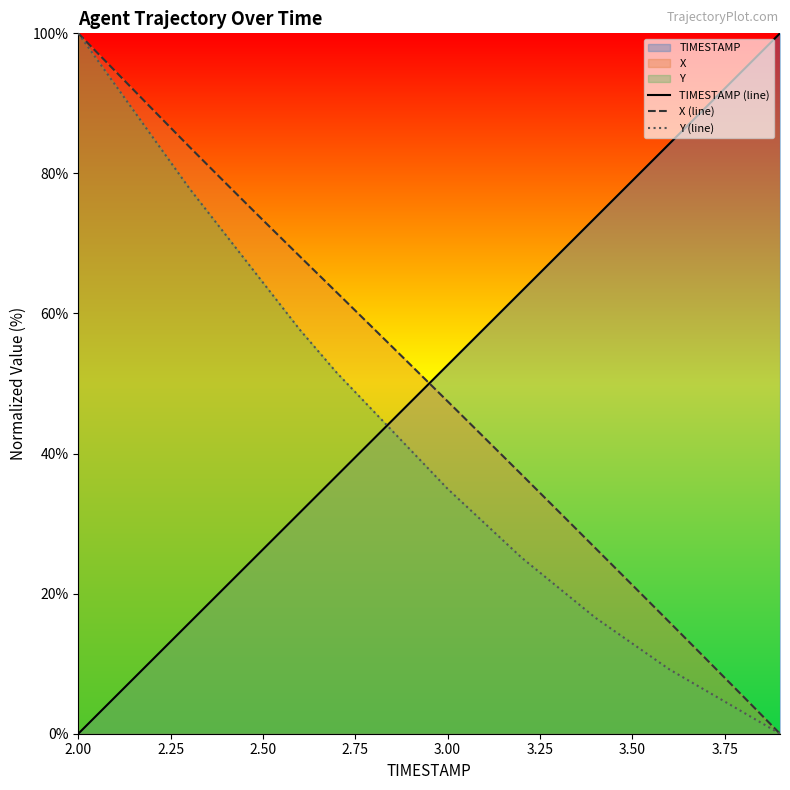

What is the value of the X (line) point at the 5th from the left?

78.6